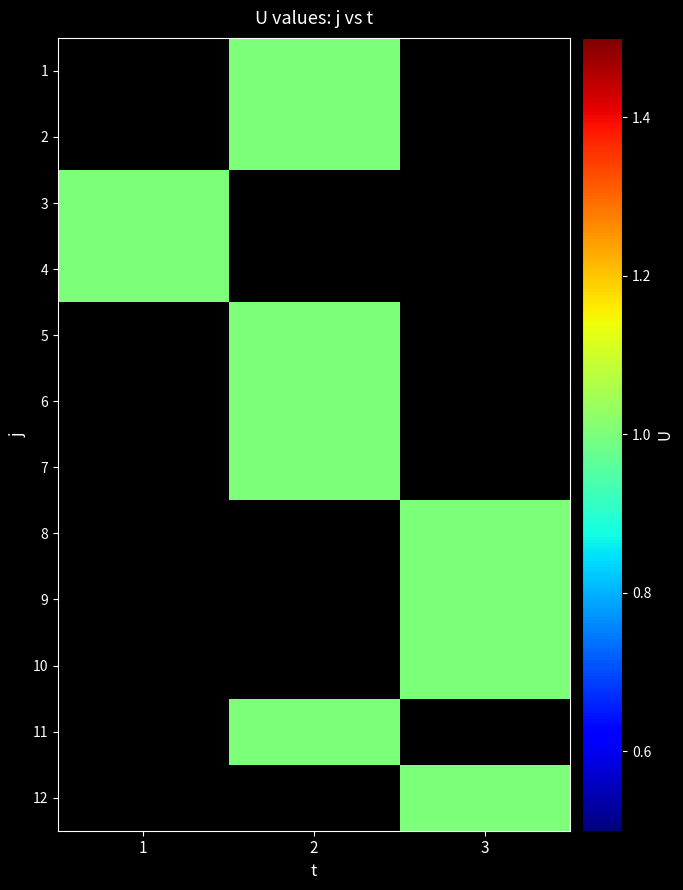

What is the minimum value shown in the chart?

1.0